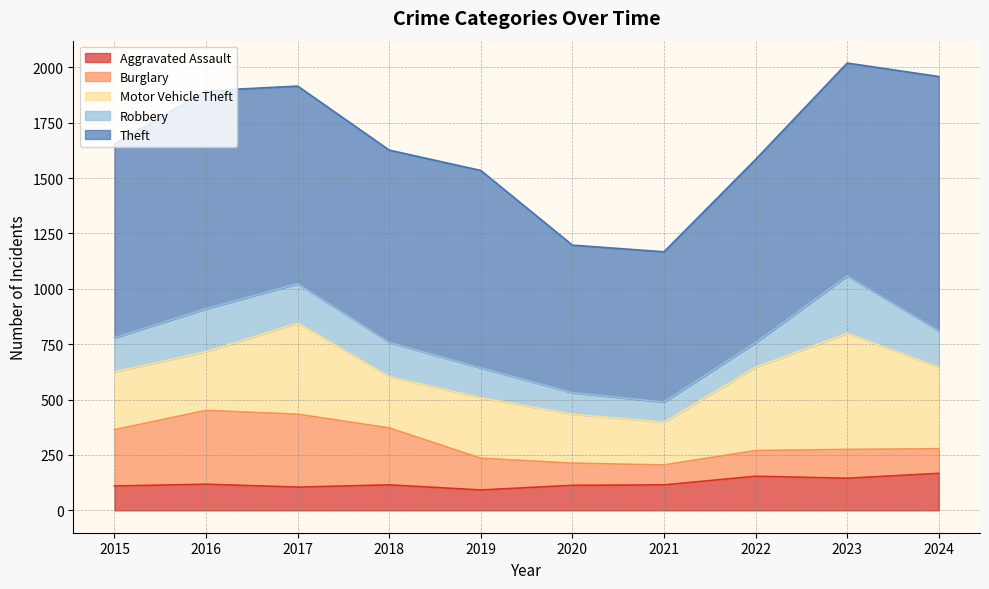

Where do Burglary and Motor Vehicle Theft first cross each other?

2015 and 2016